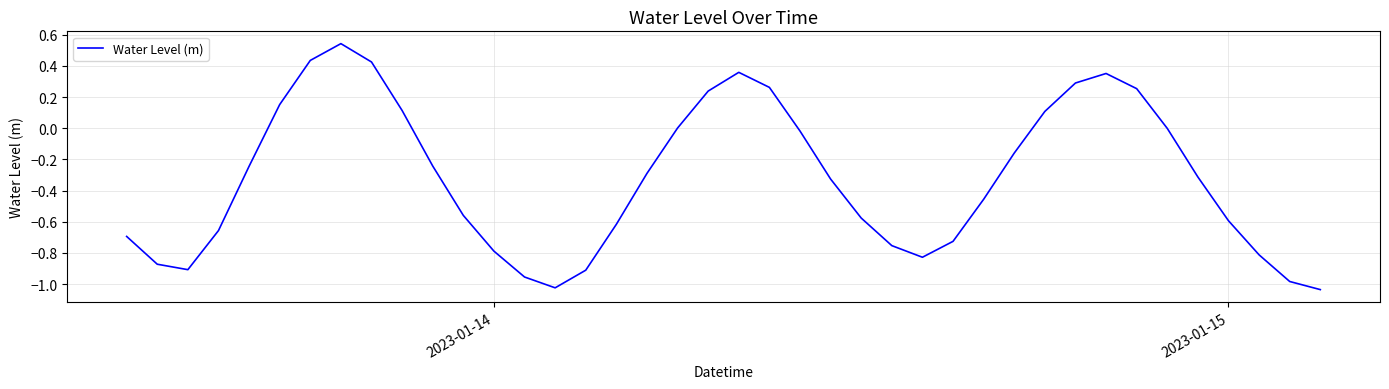

How many lines are shown in the chart?

1